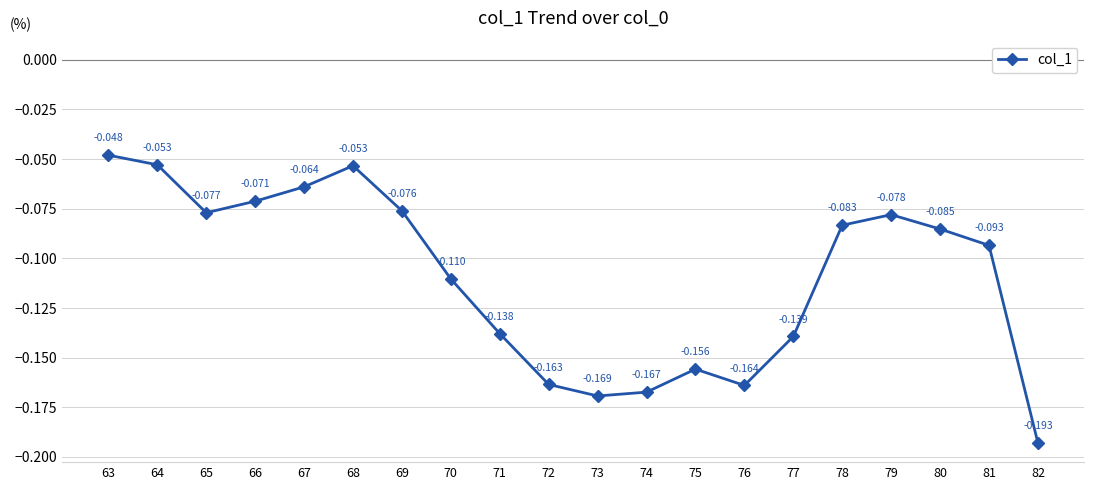

How many points are lower than both their immediate neighbors (excluding endpoints)?

3